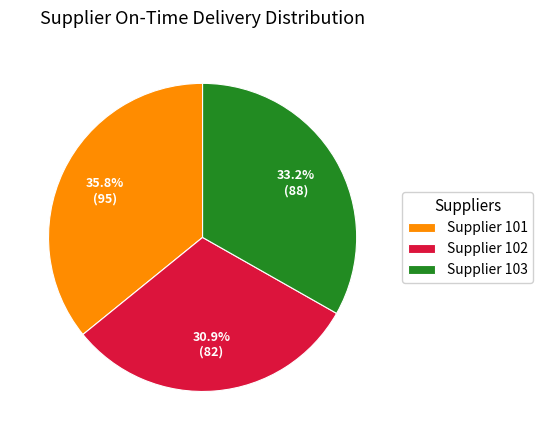

Rank the categories by value from highest to lowest.

Supplier 101, Supplier 103, Supplier 102